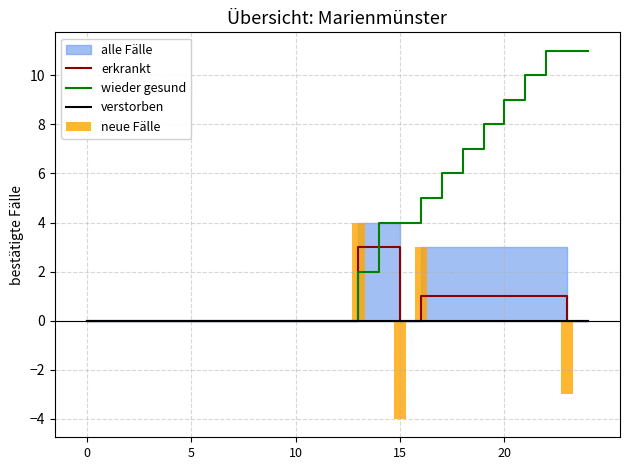

What is the maximum value for erkrankt?

3